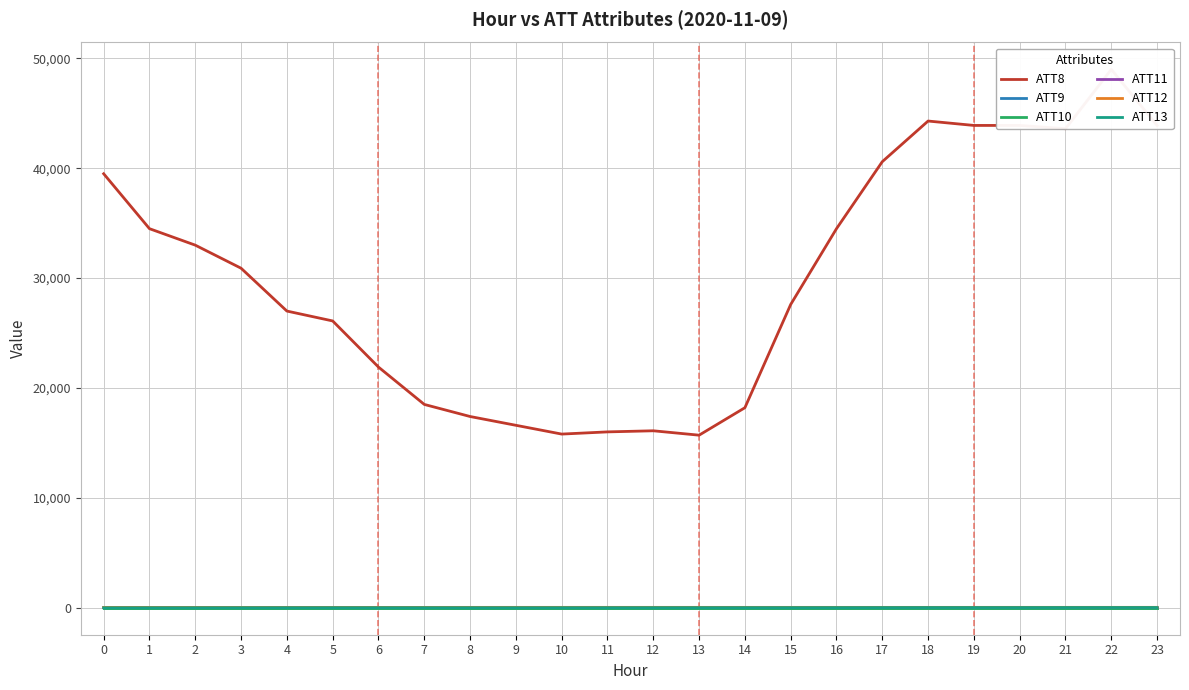

Between 14 and 13, which is larger?

14